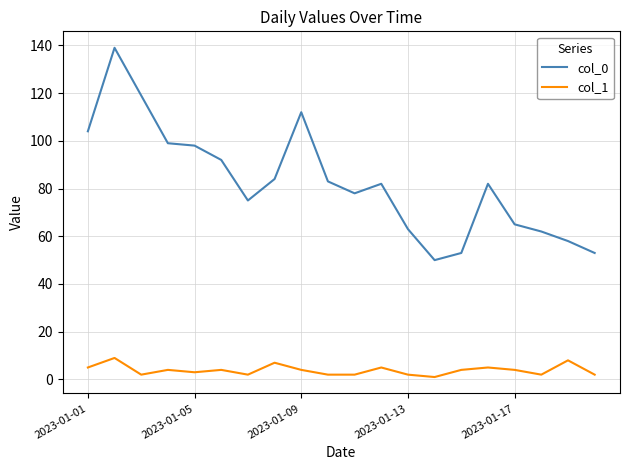

Rank the series by their maximum value, from lowest to highest.

col_1, col_0